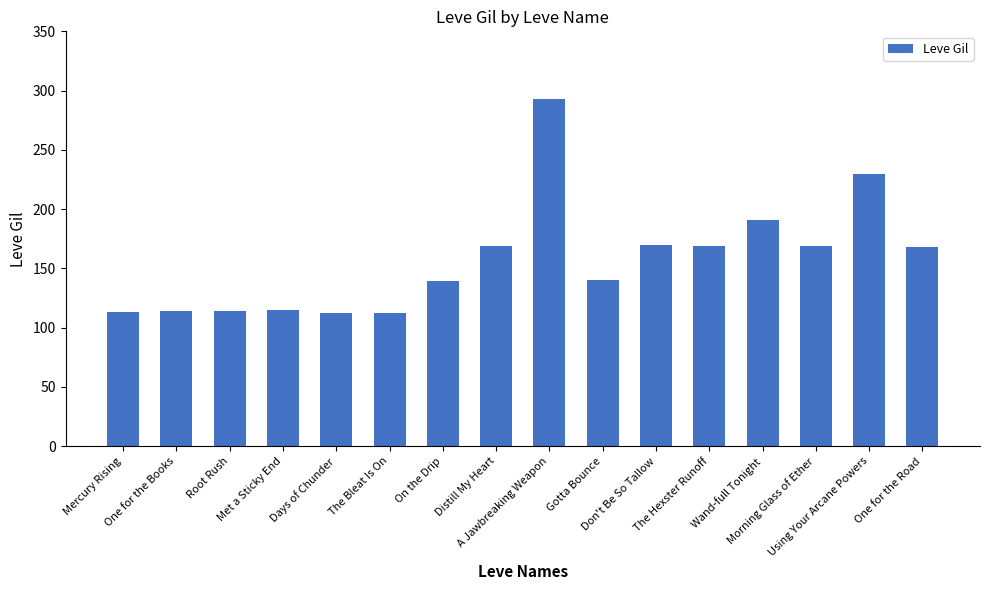

Which has a higher value, Root Rush or Morning Glass of Ether?

Morning Glass of Ether